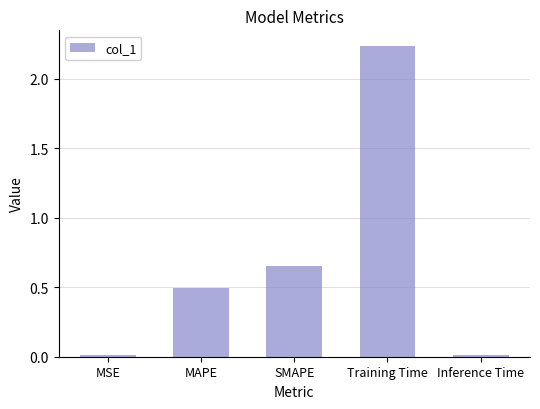

At which label is the value closest to 1?

SMAPE